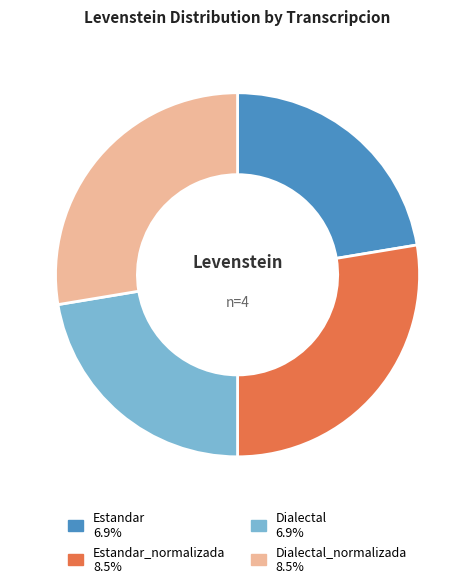

Is there any slice that represents more than half of the pie?

No